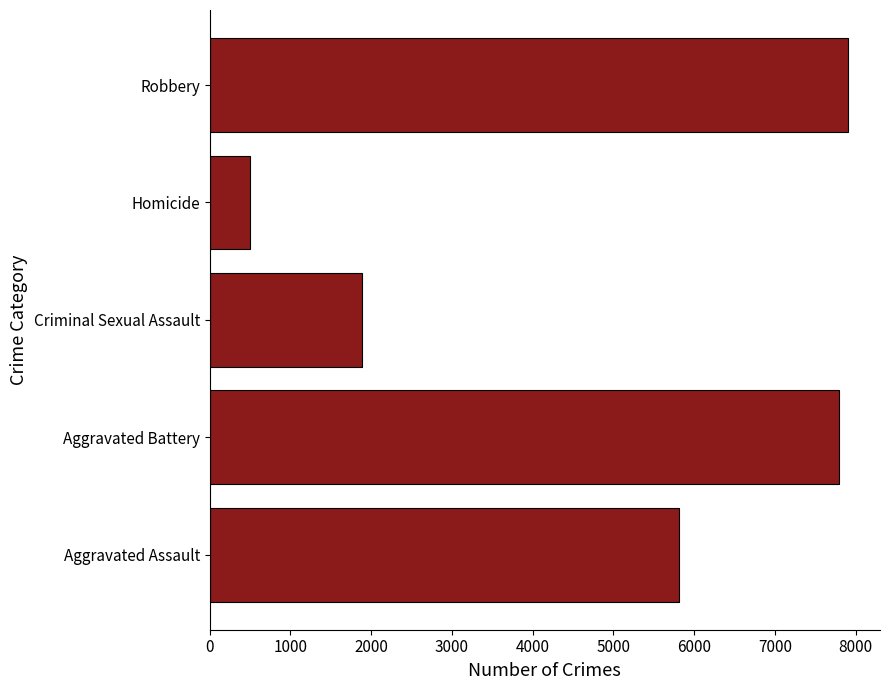

Reading bottom to top, extract all data points from this chart.

5806	7795	1892	494	7905